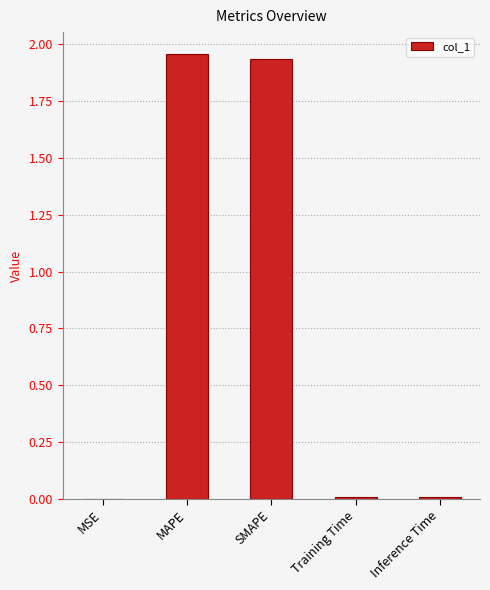

Approximately how many times larger is the value at MAPE compared to SMAPE?

1.0